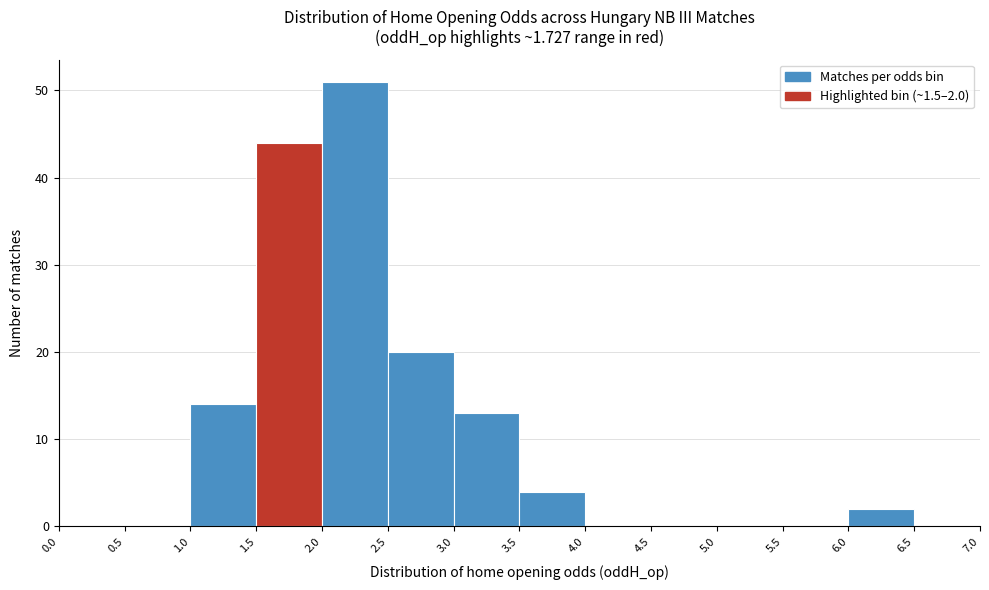

Which range on the x-axis has the tallest bar?

2.0 to 2.5